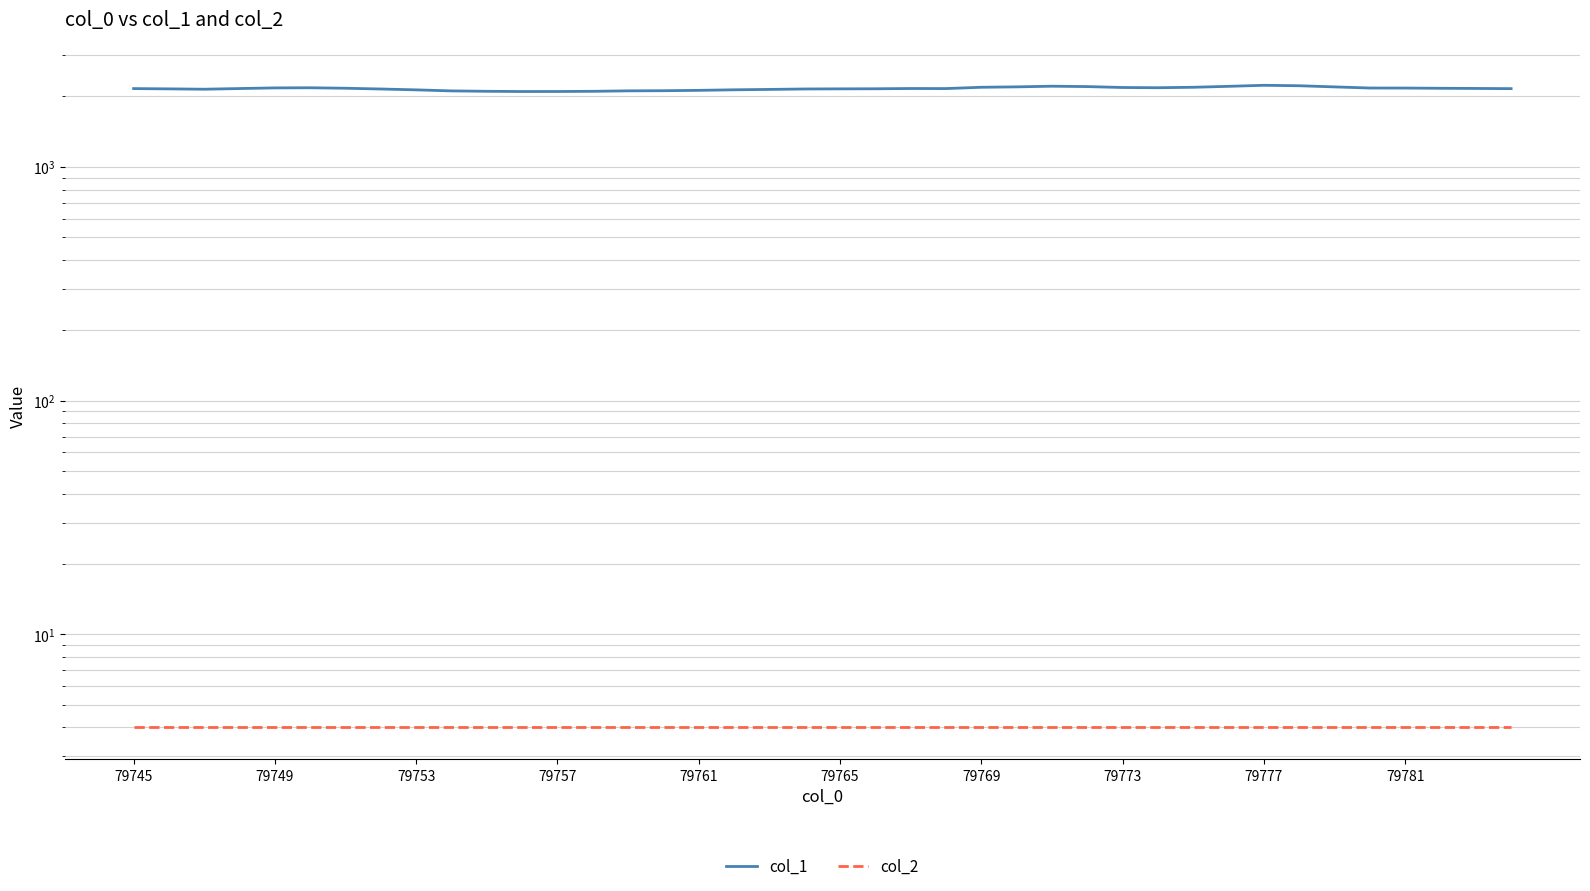

What is the greatest value displayed?

2233.3